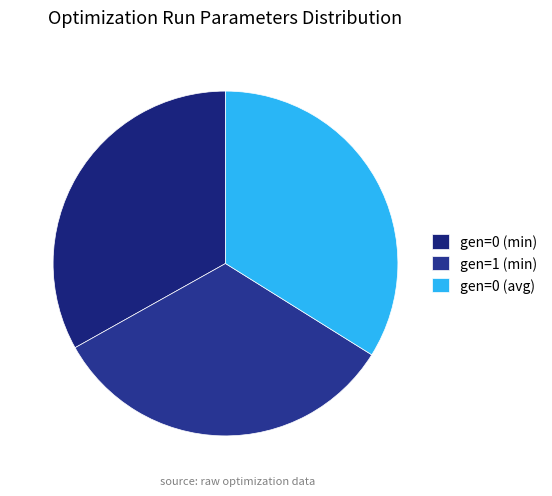

Does gen=0 (avg) account for over 50% of the chart?

No